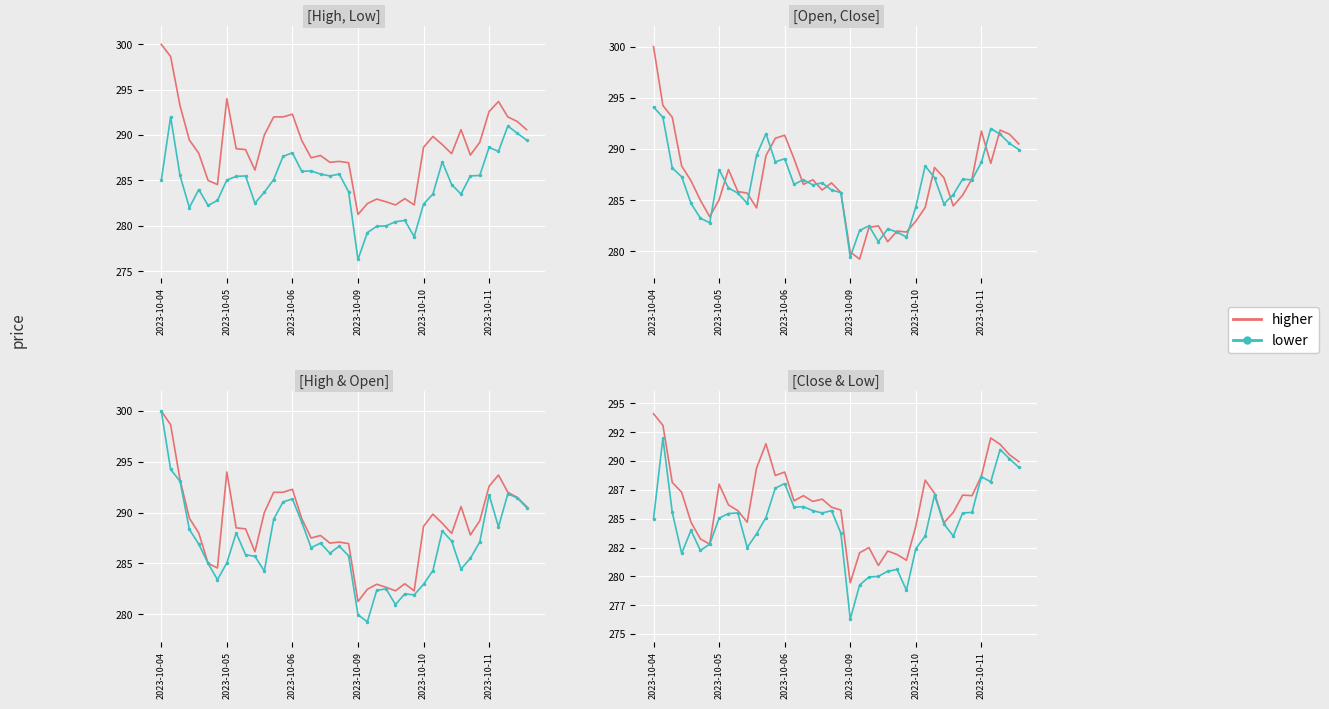

How many interior local valleys does the lower series have?

9